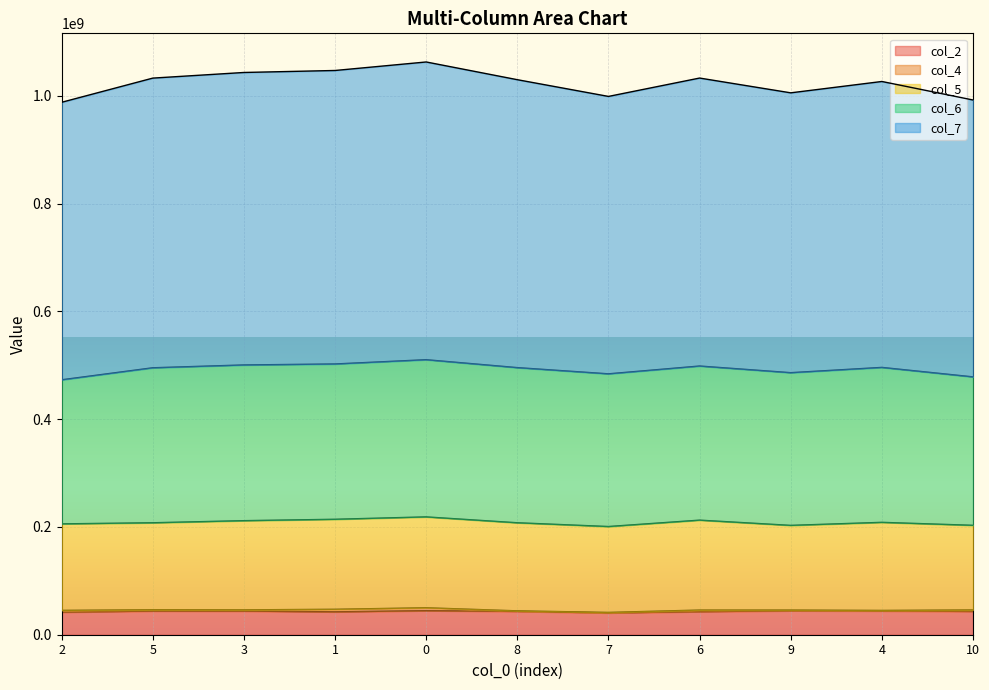

Which category has the lowest value across all series?

7